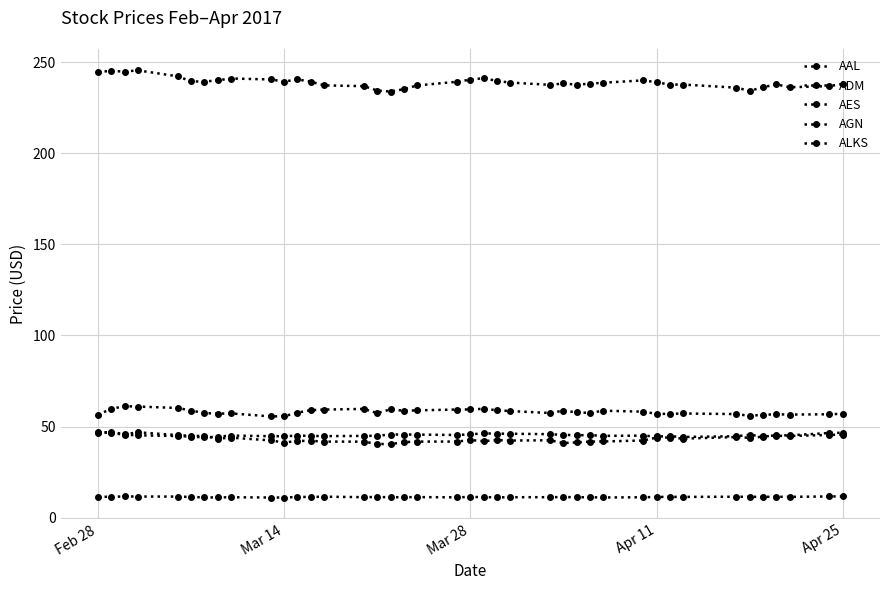

How many distinct data groups are displayed?

5